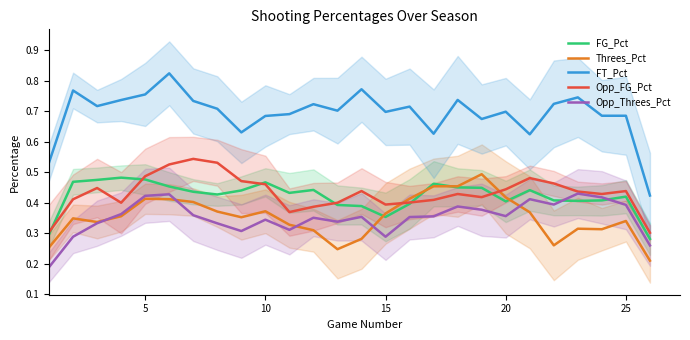

True or false: FG_Pct and FT_Pct cross at least once.

False